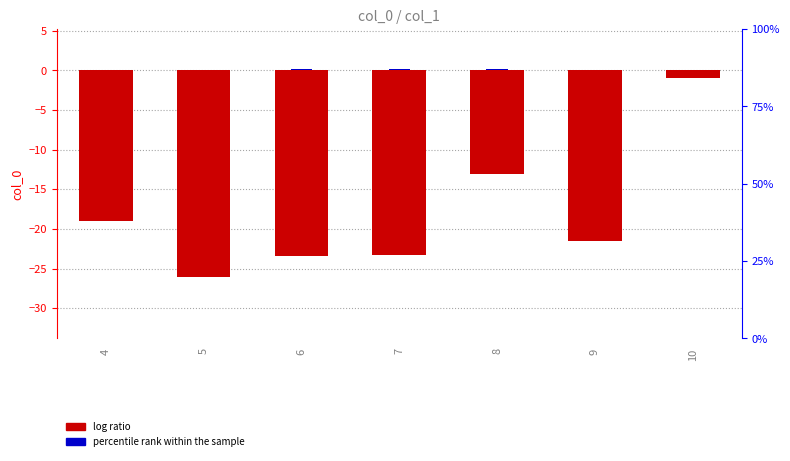

Reading left to right, list all the values displayed in this chart.

log ratio: -19.0	-26.0	-23.5	-23.3	-13.1	-21.5	-1.0
percentile rank within the sample: 0.0	0.1	0.1	0.1	0.1	0.0	0.0